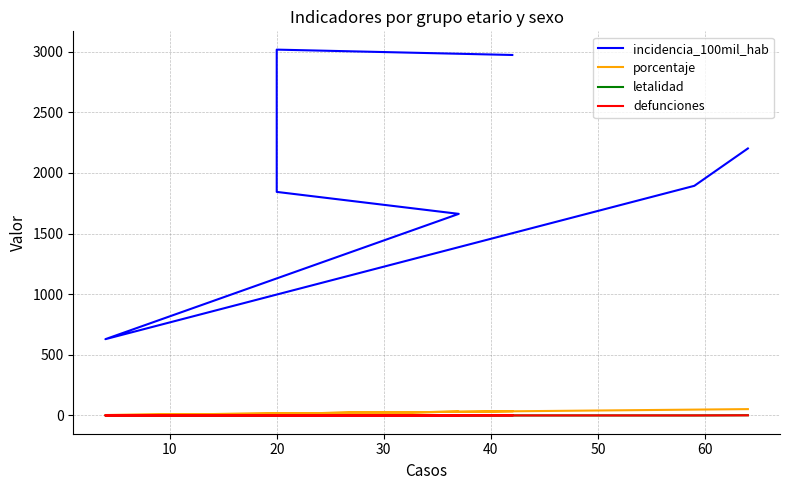

Which series has the widest spread of values?

incidencia_100mil_hab